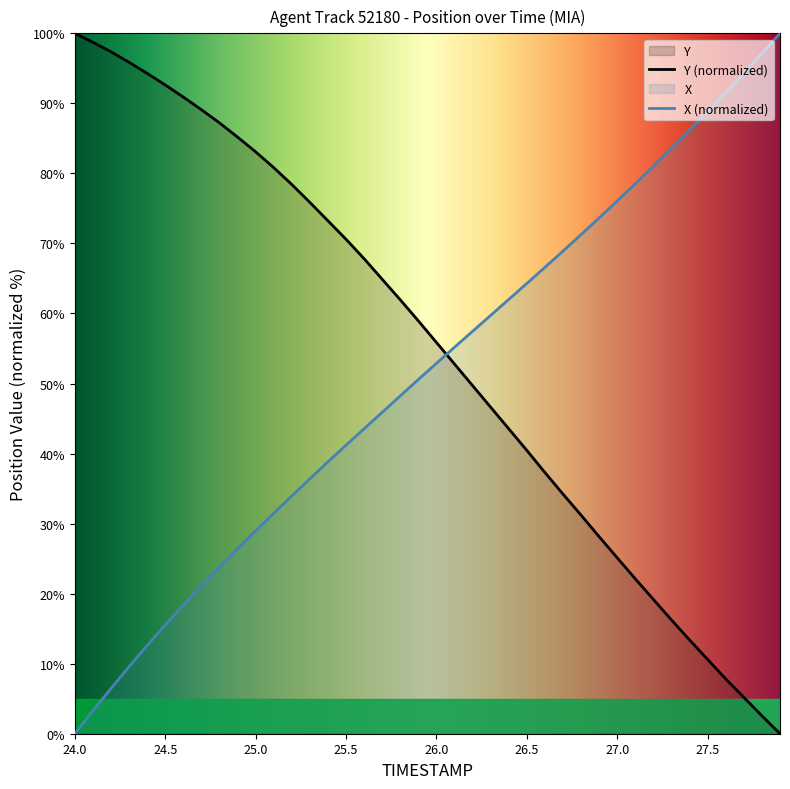

Reading left to right, extract all data points from this chart.

TIMESTAMP: 24.0=0.0	24.1=3.3	24.2=6.5	24.3=9.6	24.4=12.6	24.5=15.5	24.6=18.4	24.7=21.1	24.8=23.8	24.9=26.4	25.0=29.0	25.1=31.5	25.2=34.0	25.3=36.4	25.4=38.8	25.5=41.2	25.6=43.5	25.7=45.9	25.8=48.2	25.9=50.6	26.0=52.9	26.1=55.2	26.2=57.5	26.3=59.7	26.4=62.0	26.5=64.3	26.6=66.6	26.7=68.9	26.8=71.3	26.9=73.6	27.0=76.1	27.1=78.5	27.2=81.0	27.3=83.6	27.4=86.2	27.5=88.9	27.6=91.6	27.7=94.3	27.8=97.1	27.9=100.0
Y: 24.0=100.0	24.1=98.7	24.2=97.4	24.3=95.9	24.4=94.3	24.5=92.6	24.6=90.9	24.7=89.1	24.8=87.2	24.9=85.2	25.0=83.1	25.1=80.8	25.2=78.4	25.3=75.9	25.4=73.2	25.5=70.6	25.6=67.8	25.7=64.9	25.8=62.0	25.9=58.9	26.0=55.9	26.1=52.8	26.2=49.7	26.3=46.6	26.4=43.5	26.5=40.5	26.6=37.3	26.7=34.2	26.8=31.2	26.9=28.1	27.0=25.1	27.1=22.1	27.2=19.2	27.3=16.2	27.4=13.4	27.5=10.6	27.6=7.8	27.7=5.2	27.8=2.6	27.9=0.0